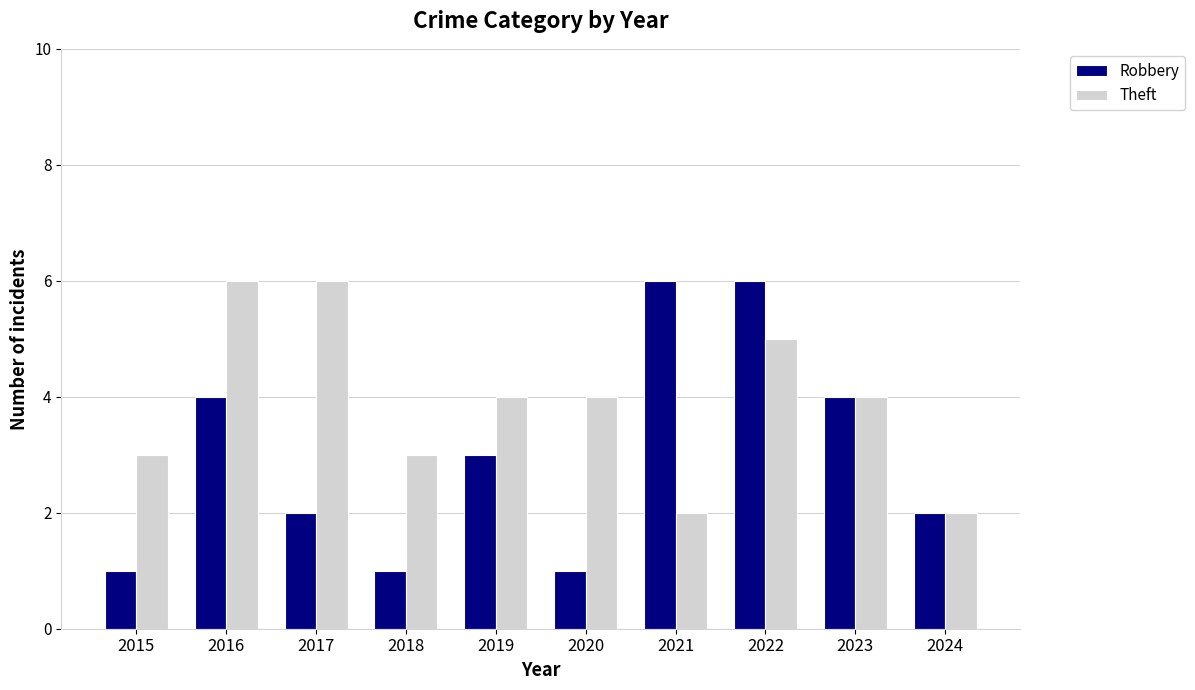

How many bars are there in total?

20